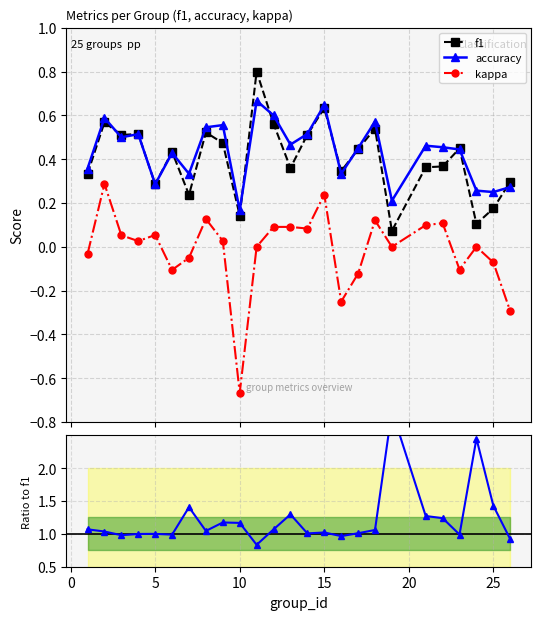

True or false: accuracy has more than 1 interior local peaks.

True